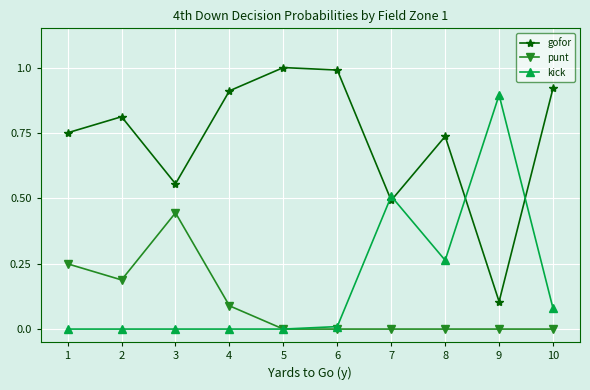

Which category has the lowest value in the gofor series?

9